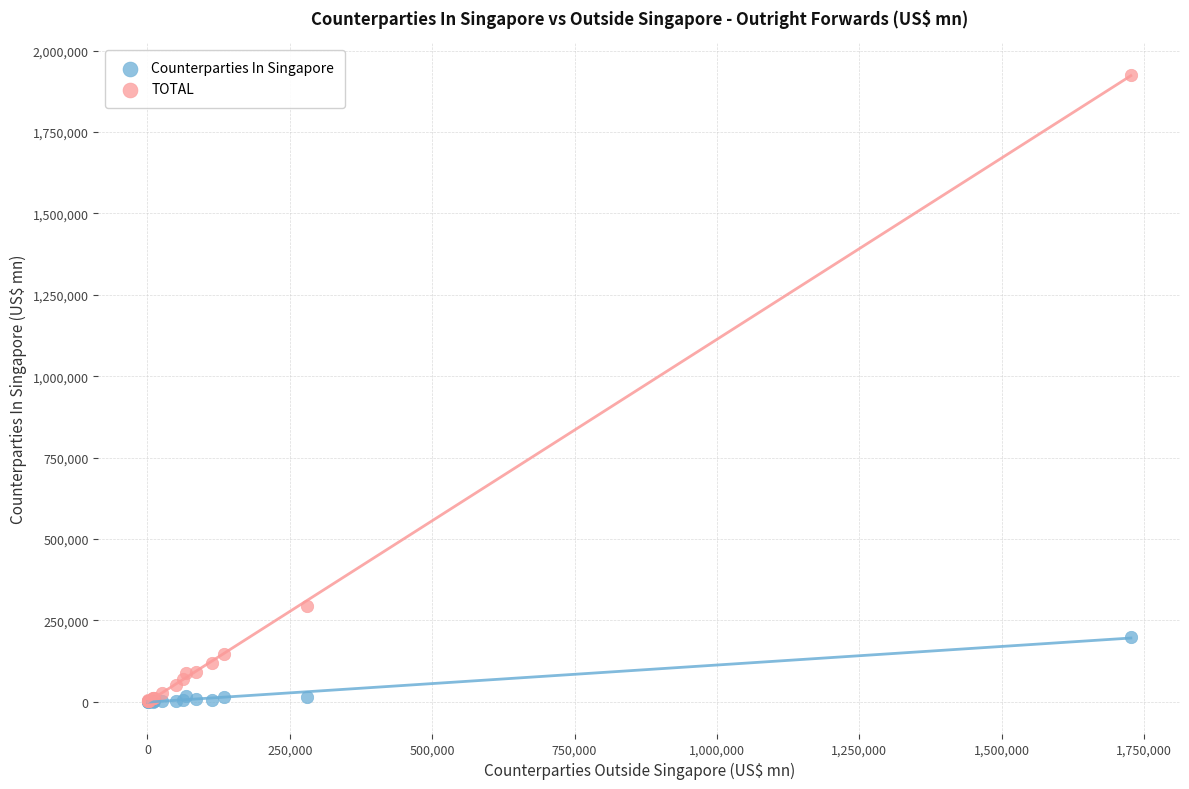

Which series contains the highest Y value?

TOTAL